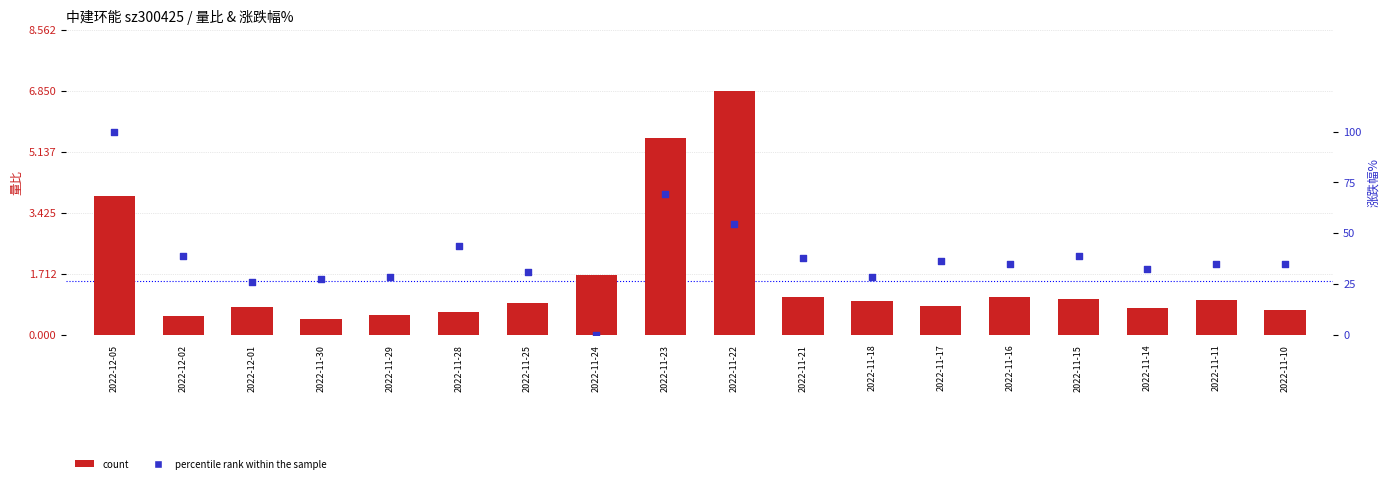

Which series reaches the minimum Y coordinate?

percentile rank within the sample